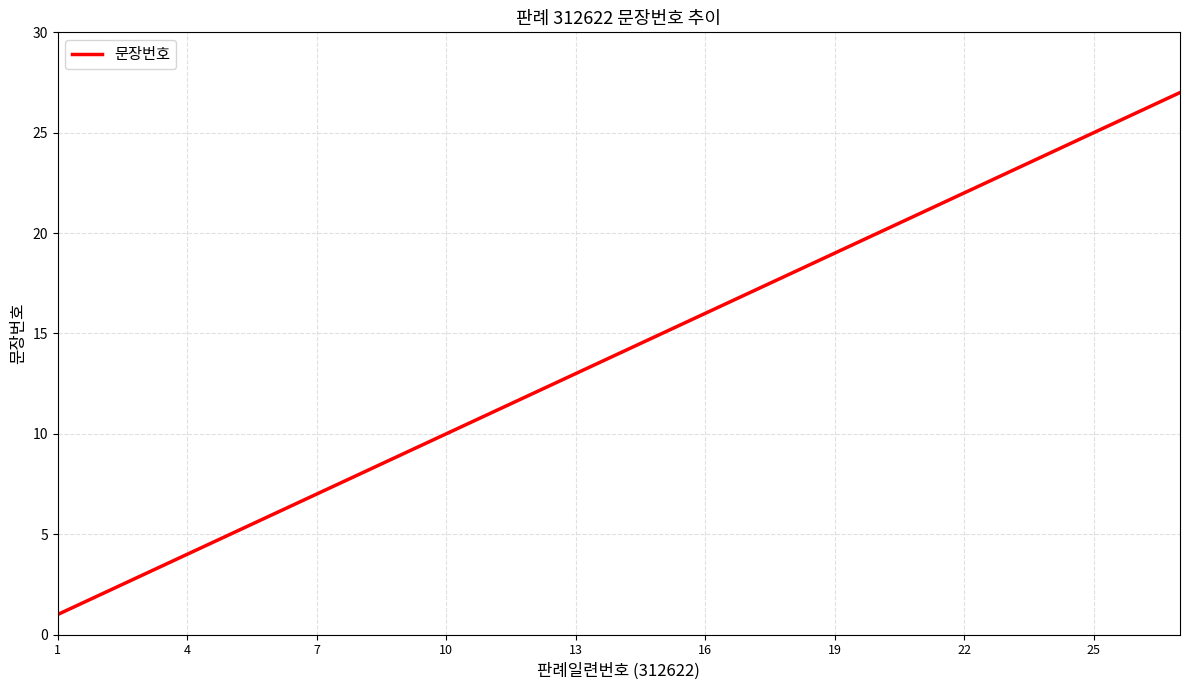

Reading left to right, what are all the values shown in this chart?

1	2	3	4	5	6	7	8	9	10	11	12	13	14	15	16	17	18	19	20	21	22	23	24	25	26	27